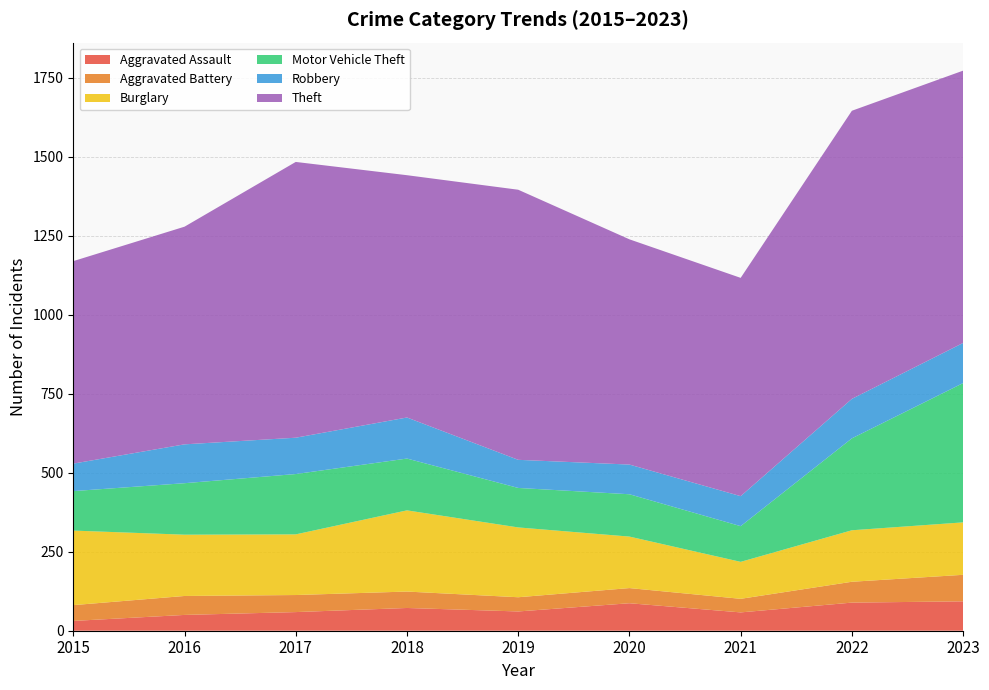

Reading left to right, transcribe all the data shown in this chart.

Aggravated Assault: 2015=31	2016=50	2017=59	2018=72	2019=61	2020=87	2021=58	2022=89	2023=93
Aggravated Battery: 2015=50	2016=60	2017=54	2018=52	2019=45	2020=48	2021=43	2022=66	2023=84
Burglary: 2015=236	2016=194	2017=192	2018=257	2019=221	2020=163	2021=117	2022=163	2023=166
Motor Vehicle Theft: 2015=125	2016=163	2017=191	2018=164	2019=125	2020=134	2021=113	2022=291	2023=441
Robbery: 2015=87	2016=123	2017=115	2018=130	2019=89	2020=94	2021=95	2022=125	2023=127
Theft: 2015=641	2016=689	2017=873	2018=767	2019=855	2020=713	2021=691	2022=912	2023=862